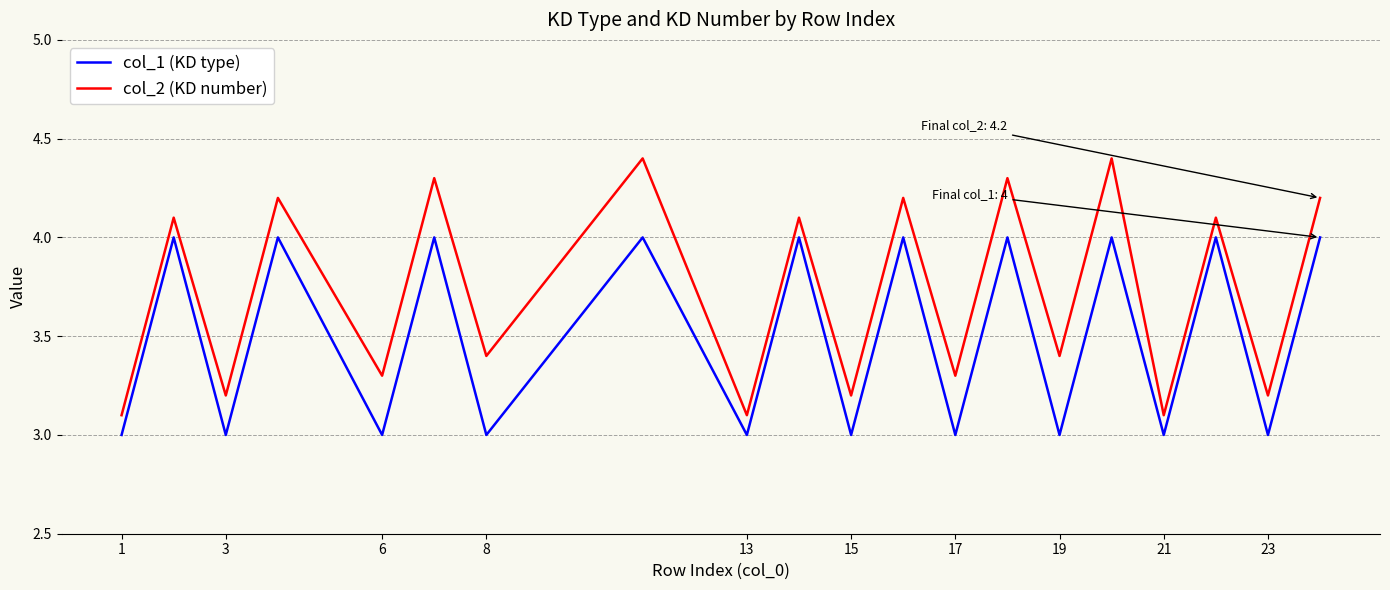

What is the highest value of the col_1 (KD type) series?

4.0